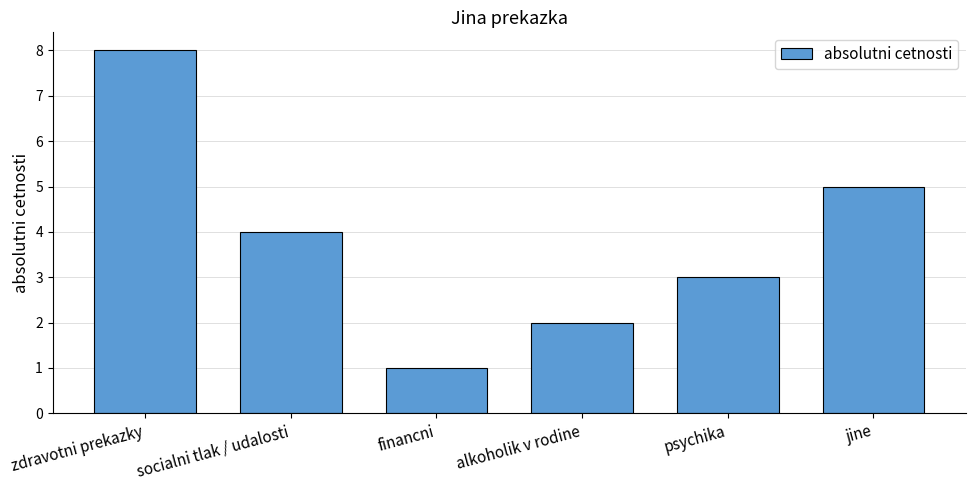

Rank the categories by value from highest to lowest.

zdravotni prekazky, jine, socialni tlak / udalosti, psychika, alkoholik v rodine, financni